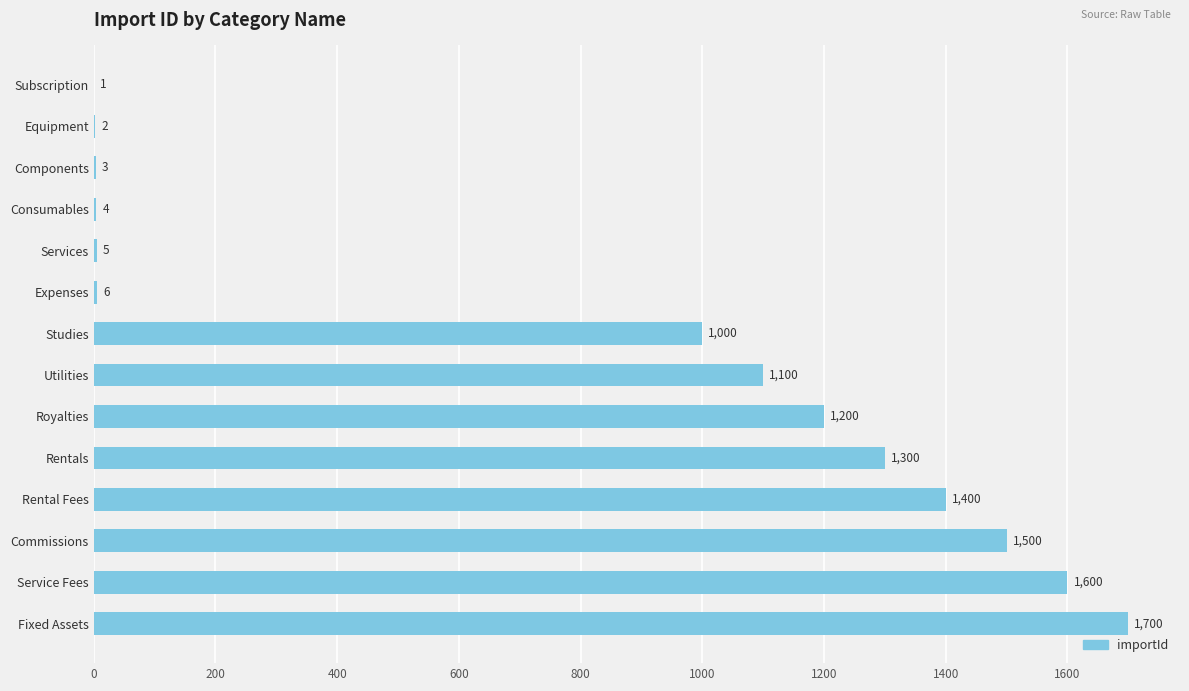

What is the sum of all values?

10821